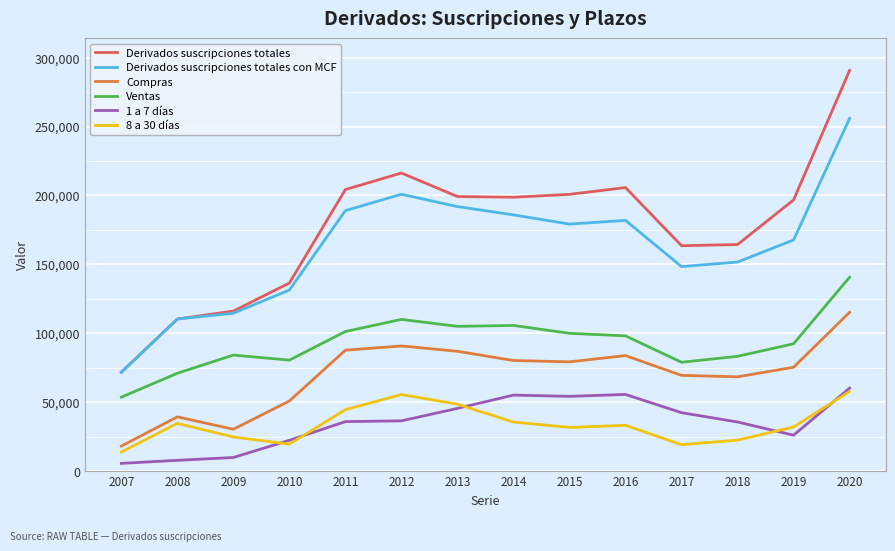

What is the smallest value displayed?

5586